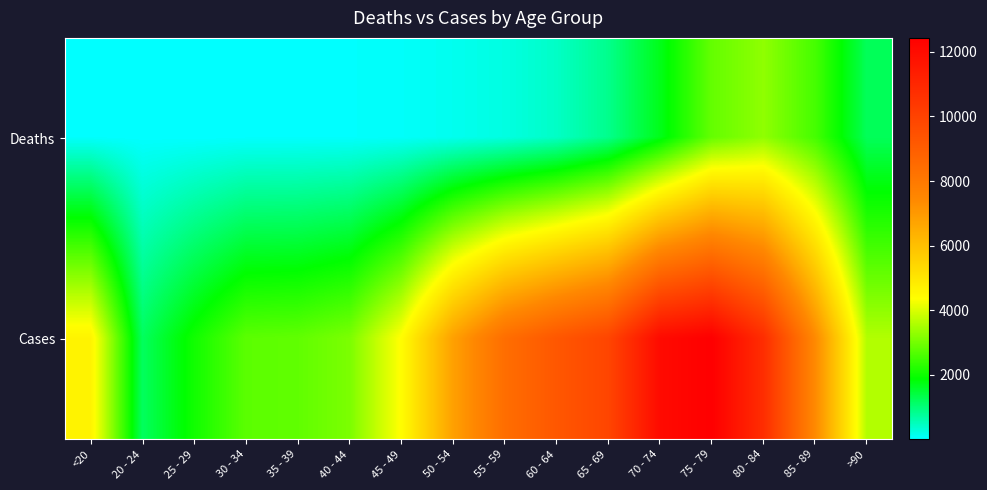

At 80 - 84, list the series in order from largest to smallest.

Cases, Deaths